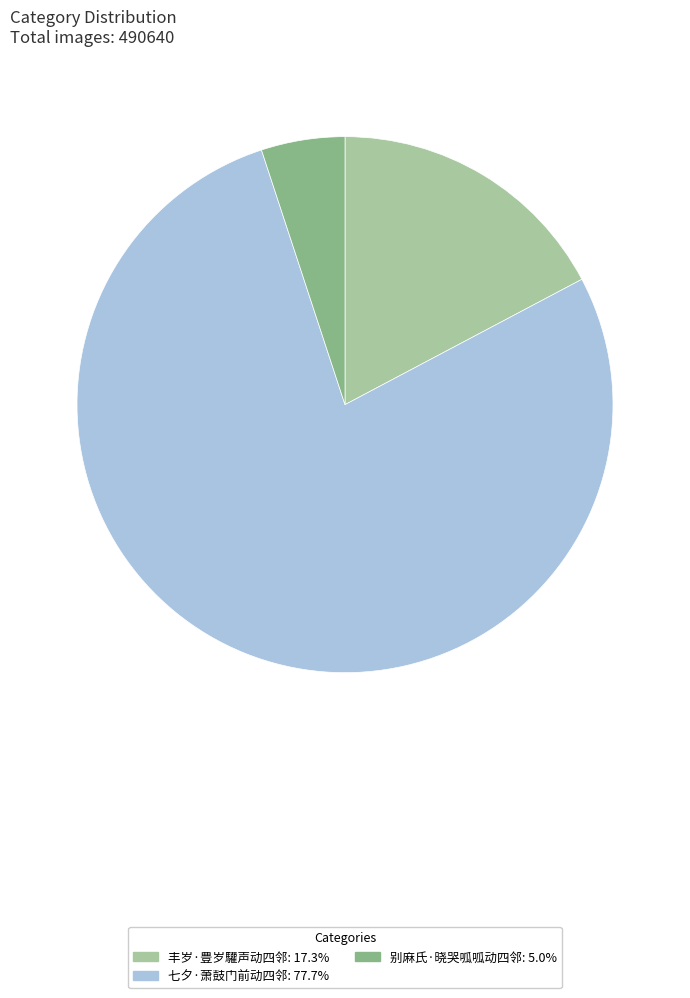

Rank the categories by value from highest to lowest.

七夕·萧鼓门前动四邻, 丰岁·豊岁驩声动四邻, 别麻氏·晓哭呱呱动四邻